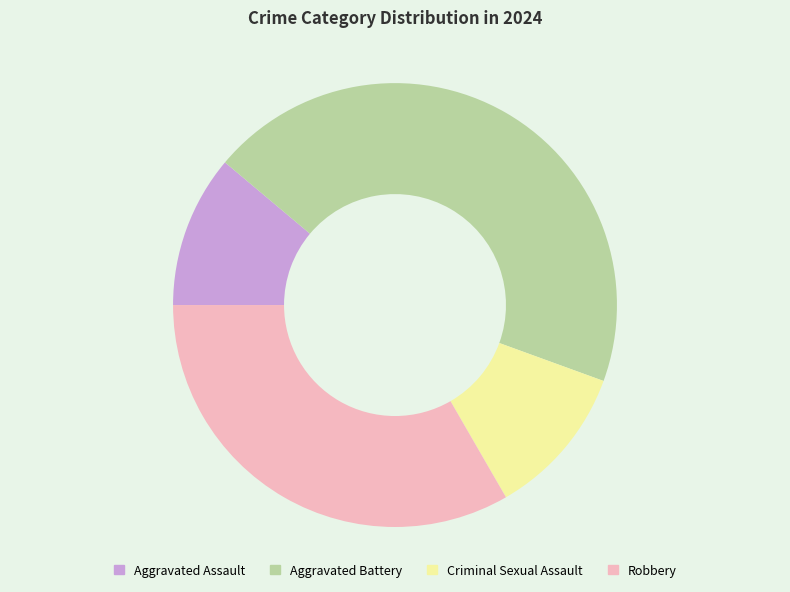

What is the largest slice in the pie chart?

Aggravated Battery